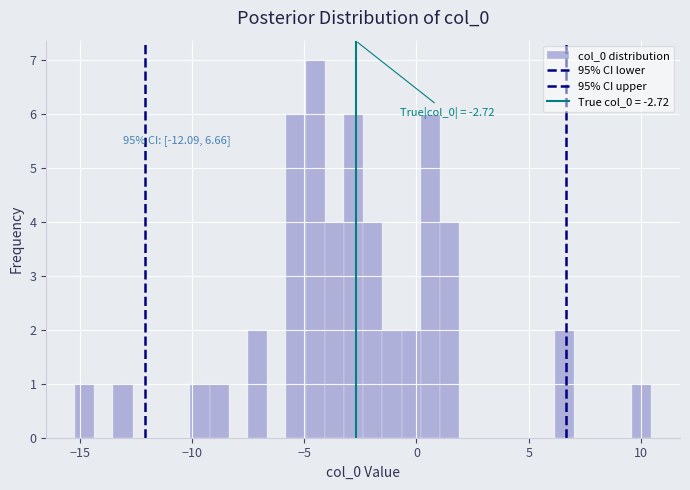

Around what value on the x-axis is the tallest bar? Give the approximate position of its centre, as read against the axis.

-4.5